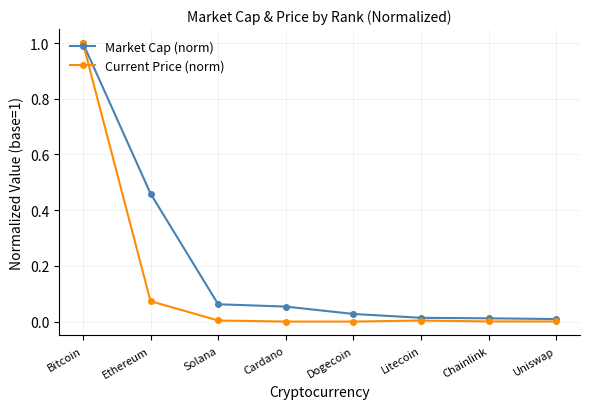

At how many categories does at least one series exceed 0?

8